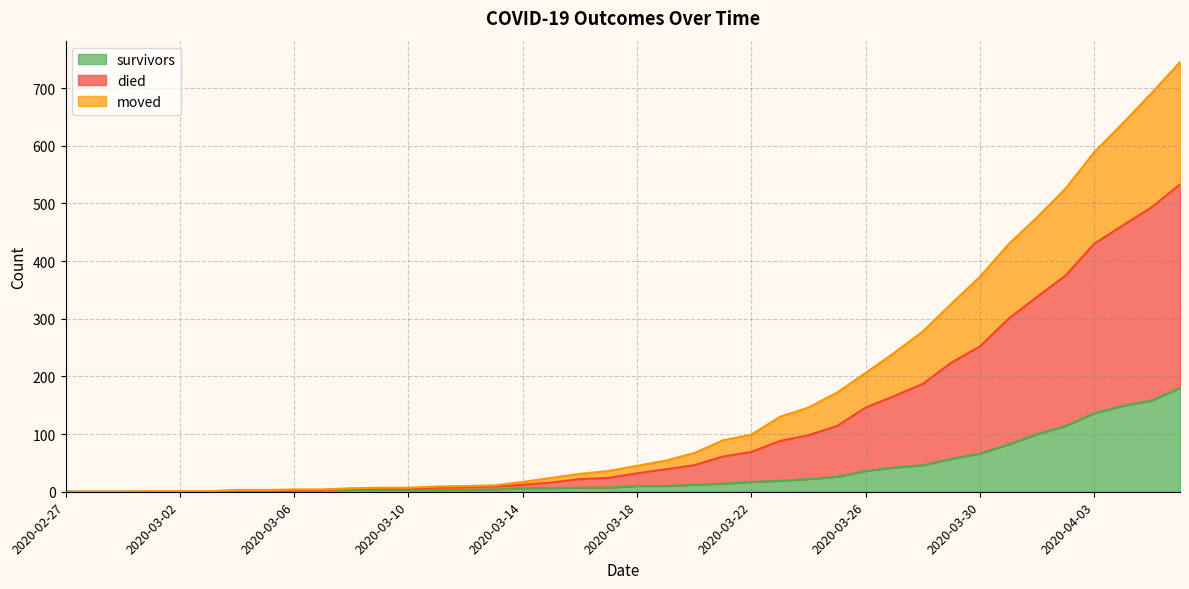

True or false: moved has more than 2 interior local peaks.

False